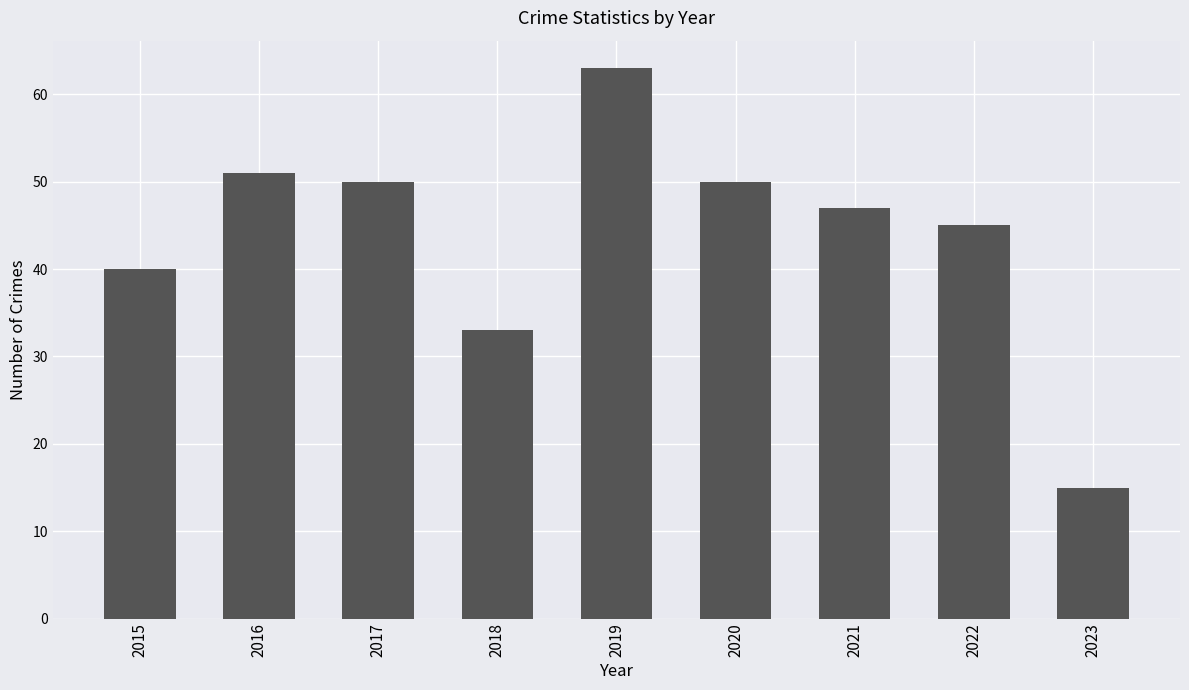

Where does the data first go above 47?

2016